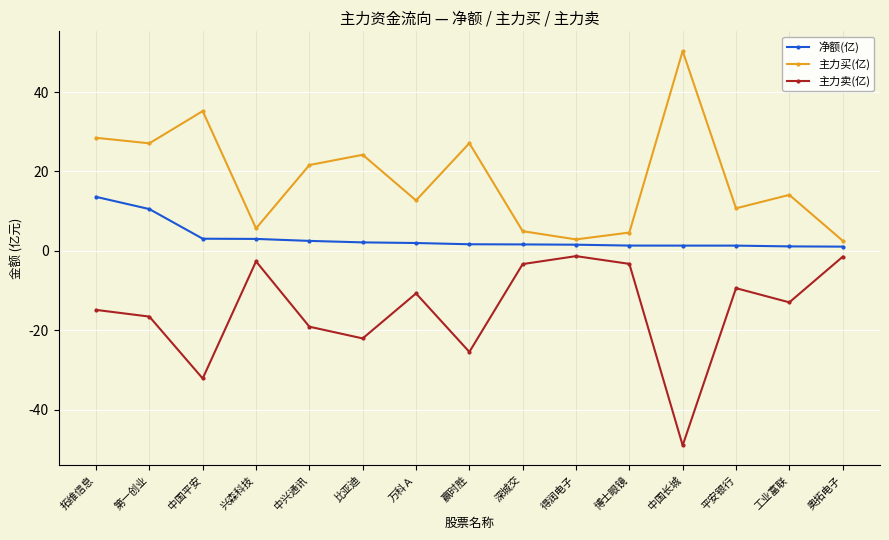

The value of 主力卖(亿) at 万科Ａ is -10.7. True or false?

True